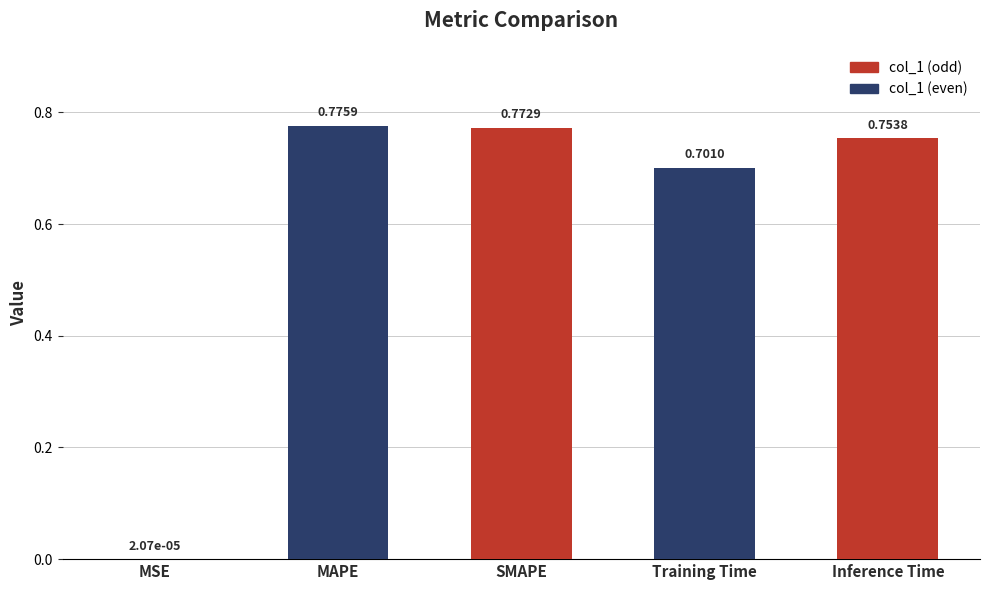

At which category does the chart reach its peak across all series?

MAPE